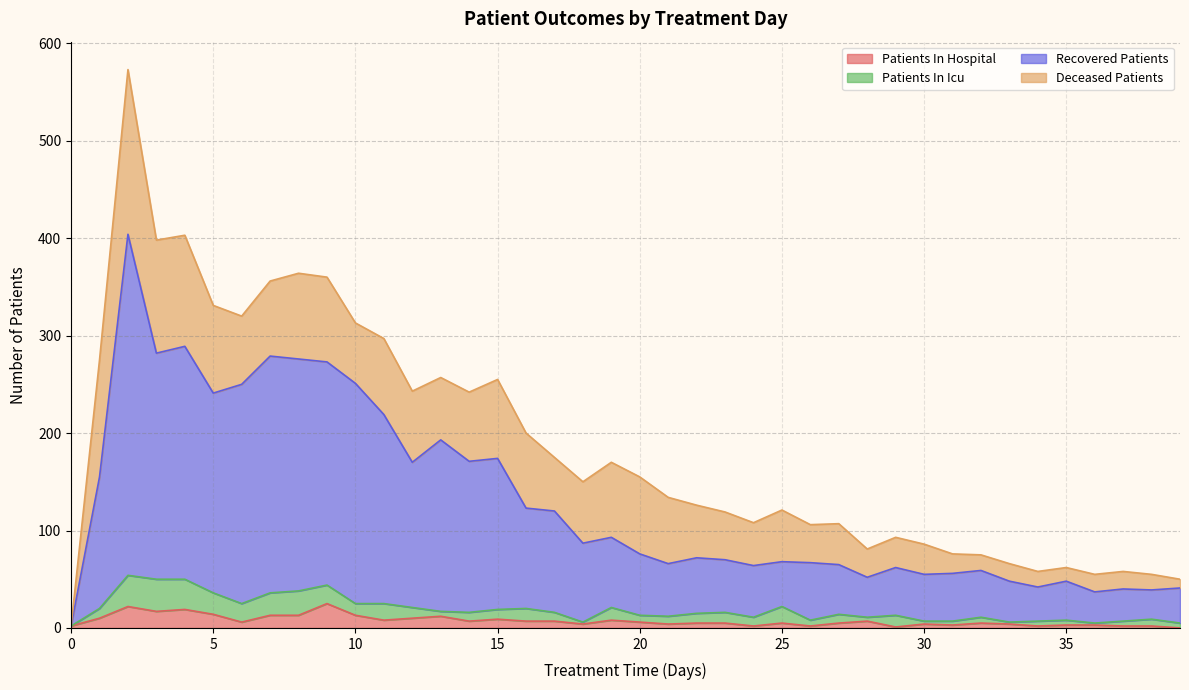

What are all the series names shown in the legend?

Patients In Hospital, Patients In Icu, Recovered Patients, Deceased Patients